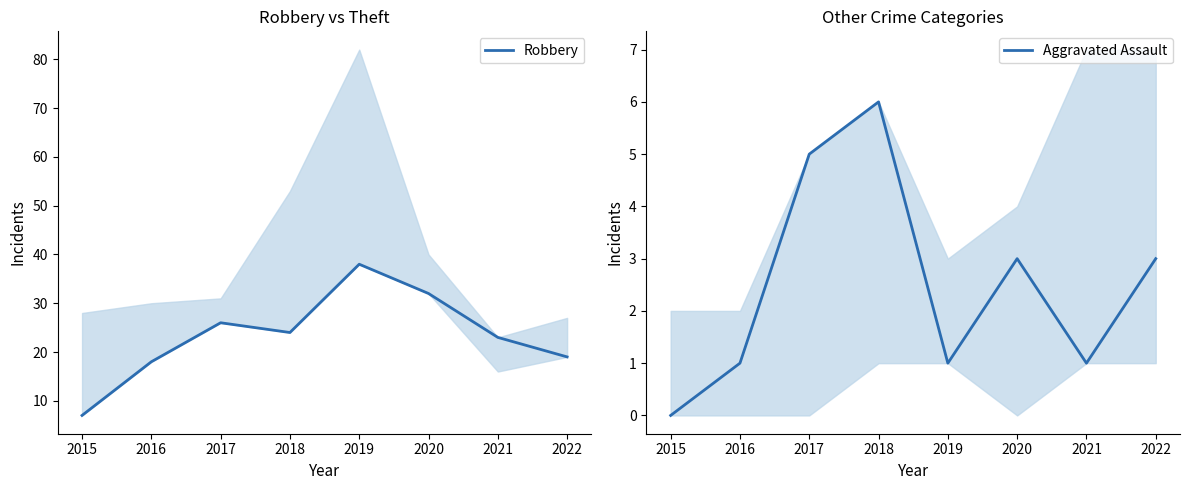

Reading left to right, extract all data points from this chart.

Robbery: 7	18	26	24	38	32	23	19
Aggravated Assault: 0	1	5	6	1	3	1	3